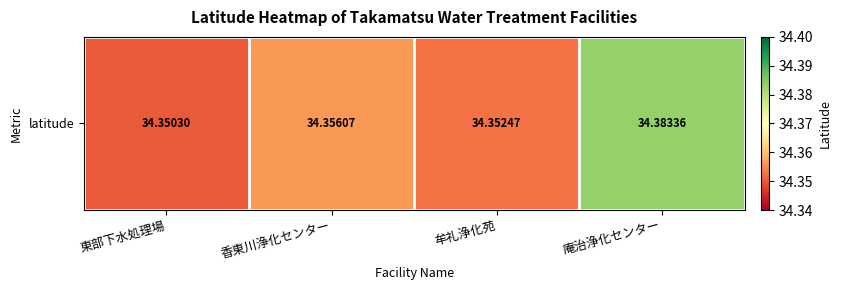

List the labels in order of value, largest first.

庵治浄化センター, 香東川浄化センター, 牟礼浄化苑, 東部下水処理場